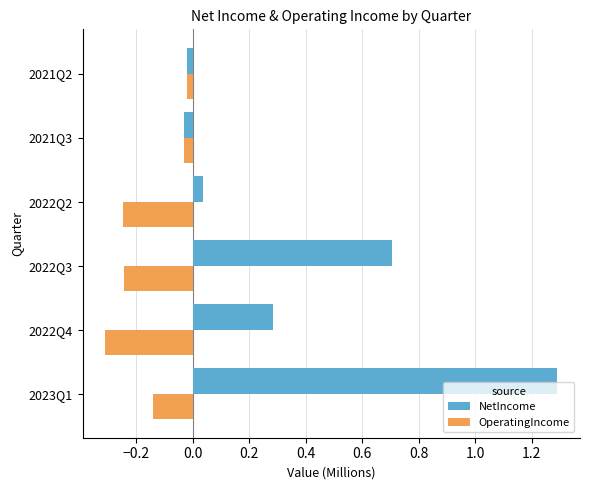

Which series has the widest spread of values?

NetIncome